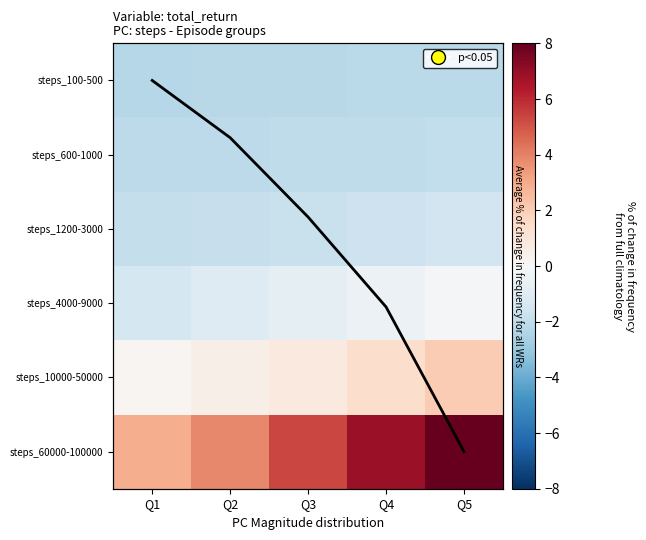

What is the minimum value for steps_4000-9000?

-1.4